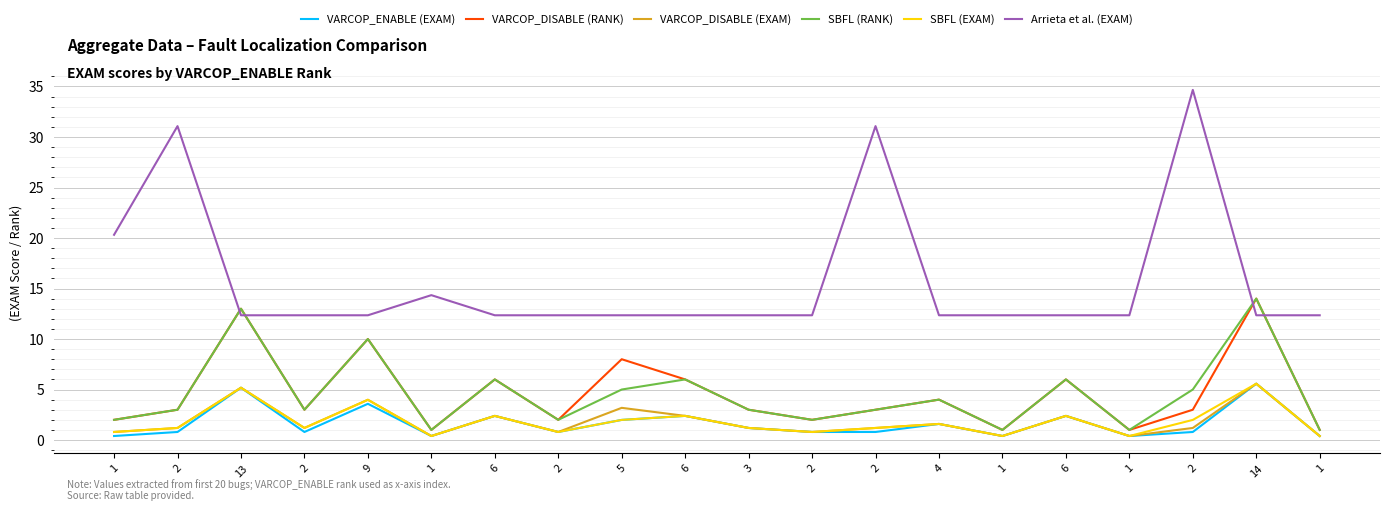

How many lines are shown in the chart?

6